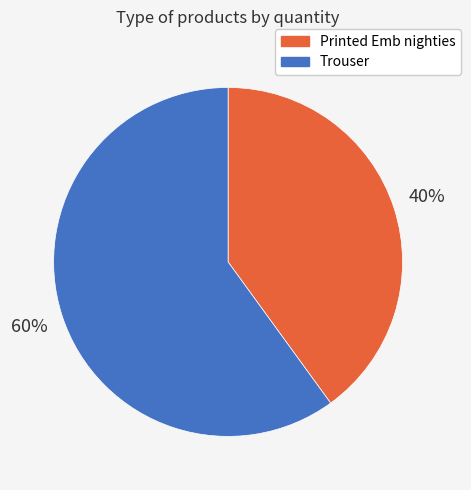

The Printed Emb nighties slice represents 40% of the pie. True or false?

True